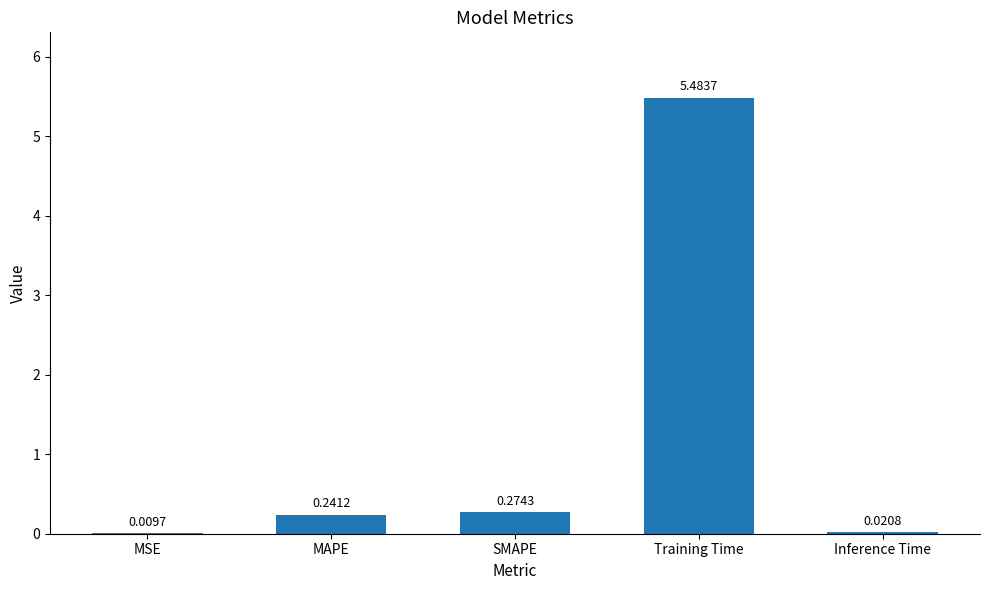

What is the change in value from SMAPE to Training Time?

+5.2